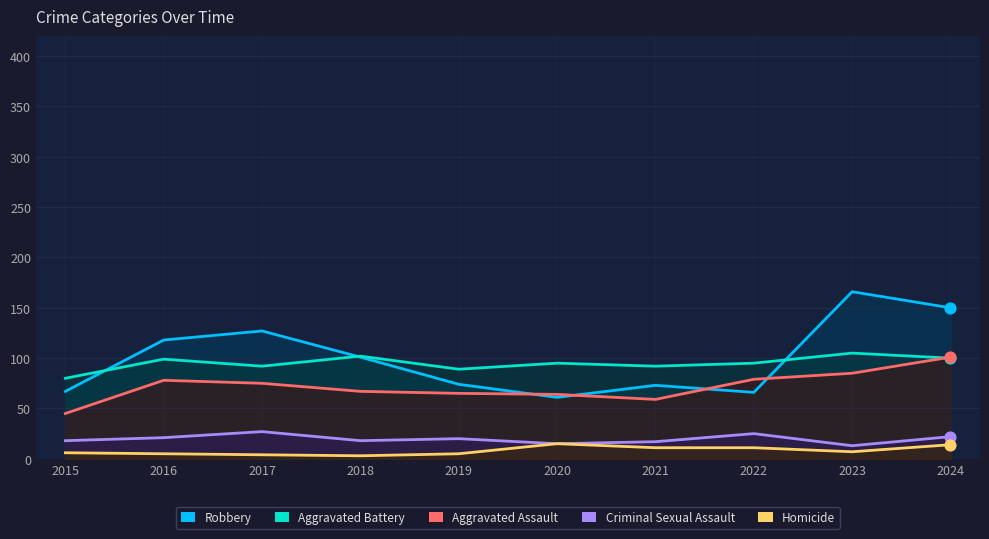

Which series has the largest total across all categories?

Robbery